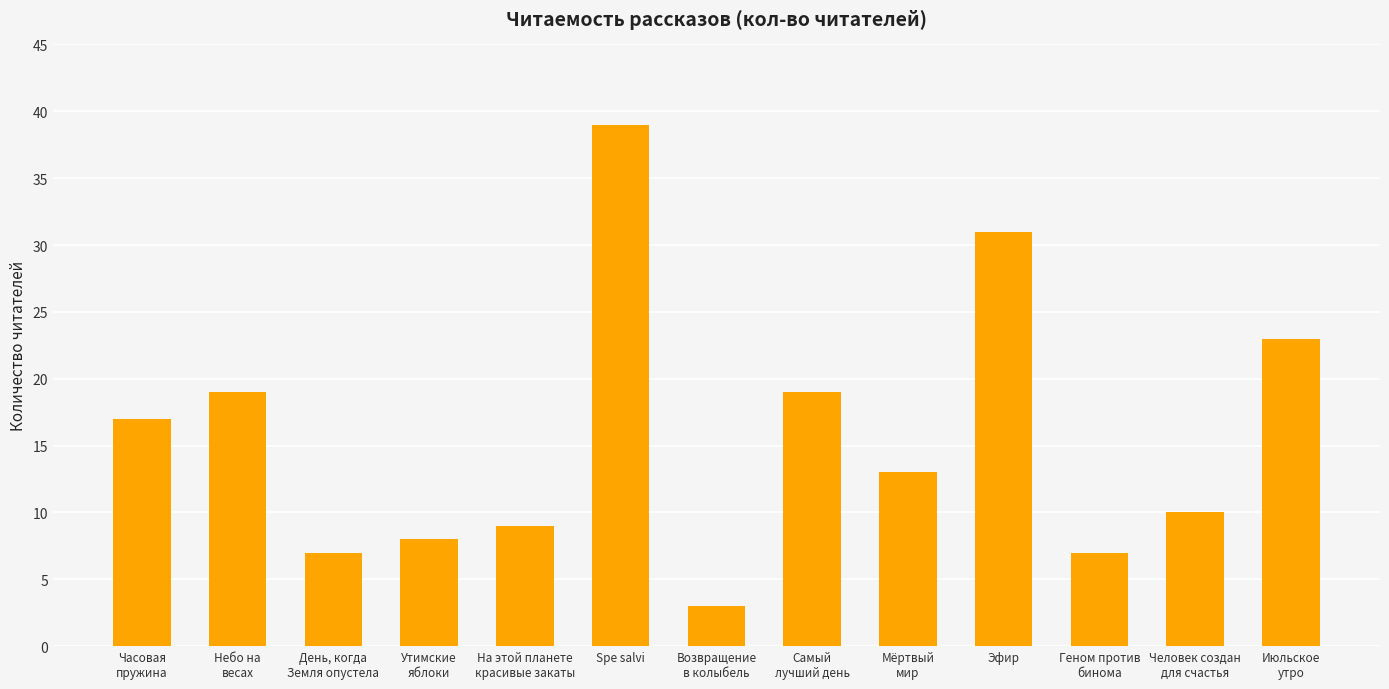

What is the ratio of the value at Эфир to the value at Утимские
яблоки?

3.9